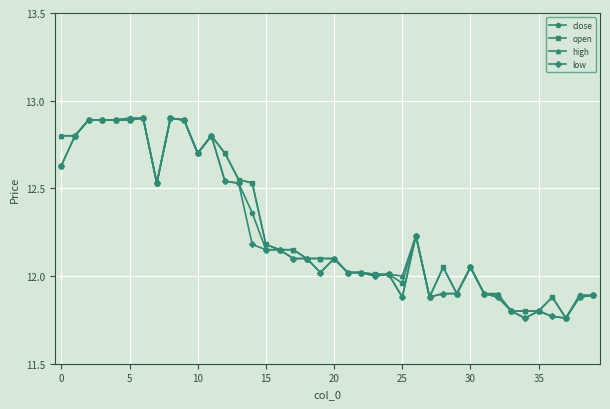

How many lines are shown in the chart?

4